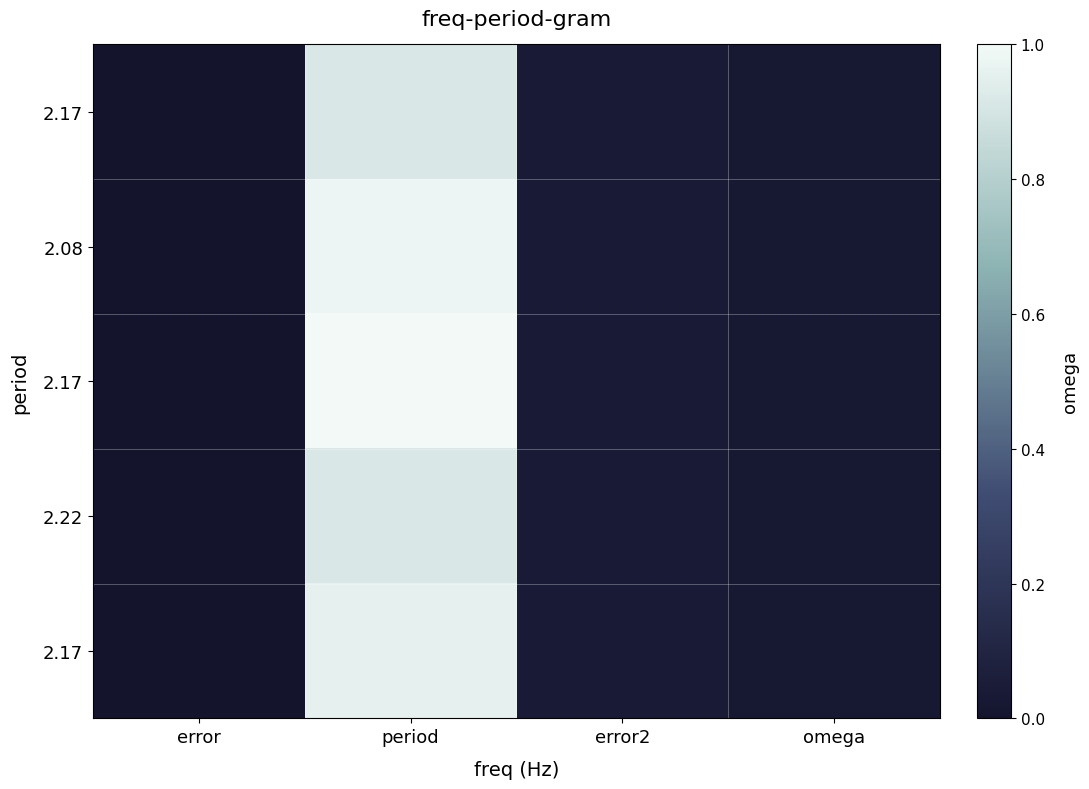

How many series are shown in this chart?

5